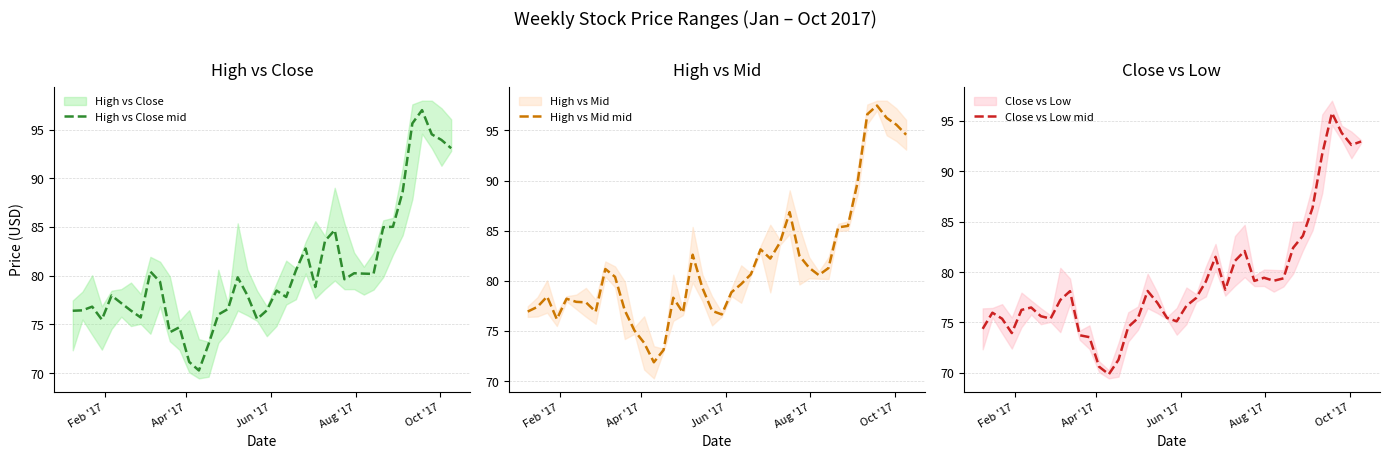

Reading left to right, list all the values displayed in this chart.

High vs Close mid: 76.4	76.4	76.8	75.5	78.0	77.2	76.4	75.7	80.4	79.4	74.2	74.7	71.2	70.3	73.0	76.0	76.6	79.8	78.0	75.5	76.4	78.5	77.8	80.5	82.8	78.8	83.6	84.7	79.6	80.2	80.2	80.2	85.0	85.0	88.6	95.6	97.0	94.5	93.9	93.1
High vs Mid mid: 76.9	77.4	78.4	76.2	78.2	77.9	77.8	76.9	81.2	80.4	77.1	75.0	73.8	71.9	73.1	78.3	76.8	82.6	79.3	77.0	76.6	78.9	79.7	80.6	83.1	82.2	83.8	86.8	82.5	81.3	80.6	81.3	85.3	85.5	89.8	96.6	97.5	96.2	95.6	94.6
Close vs Low mid: 74.4	76.0	75.4	73.9	76.2	76.5	75.6	75.4	77.2	78.1	73.7	73.5	70.6	69.9	71.3	74.6	75.4	78.1	77.0	75.5	75.1	76.7	77.4	79.1	81.5	78.2	81.1	82.1	79.1	79.4	79.1	79.4	82.4	83.6	86.4	91.7	95.8	93.8	92.6	92.9